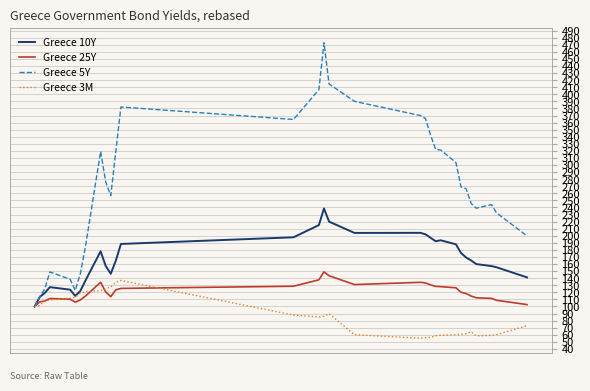

What is the smallest value displayed?

55.1